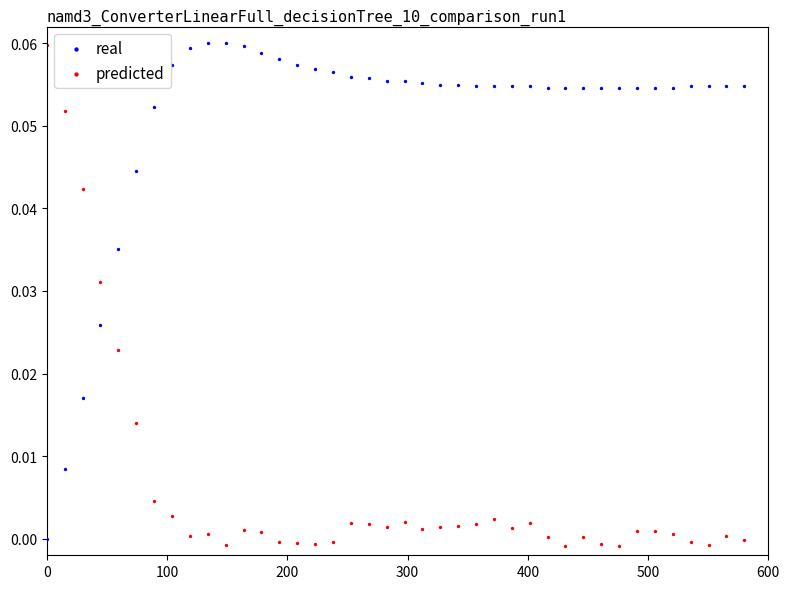

What is the X range (max minus min) for the scatter plot?

580.0